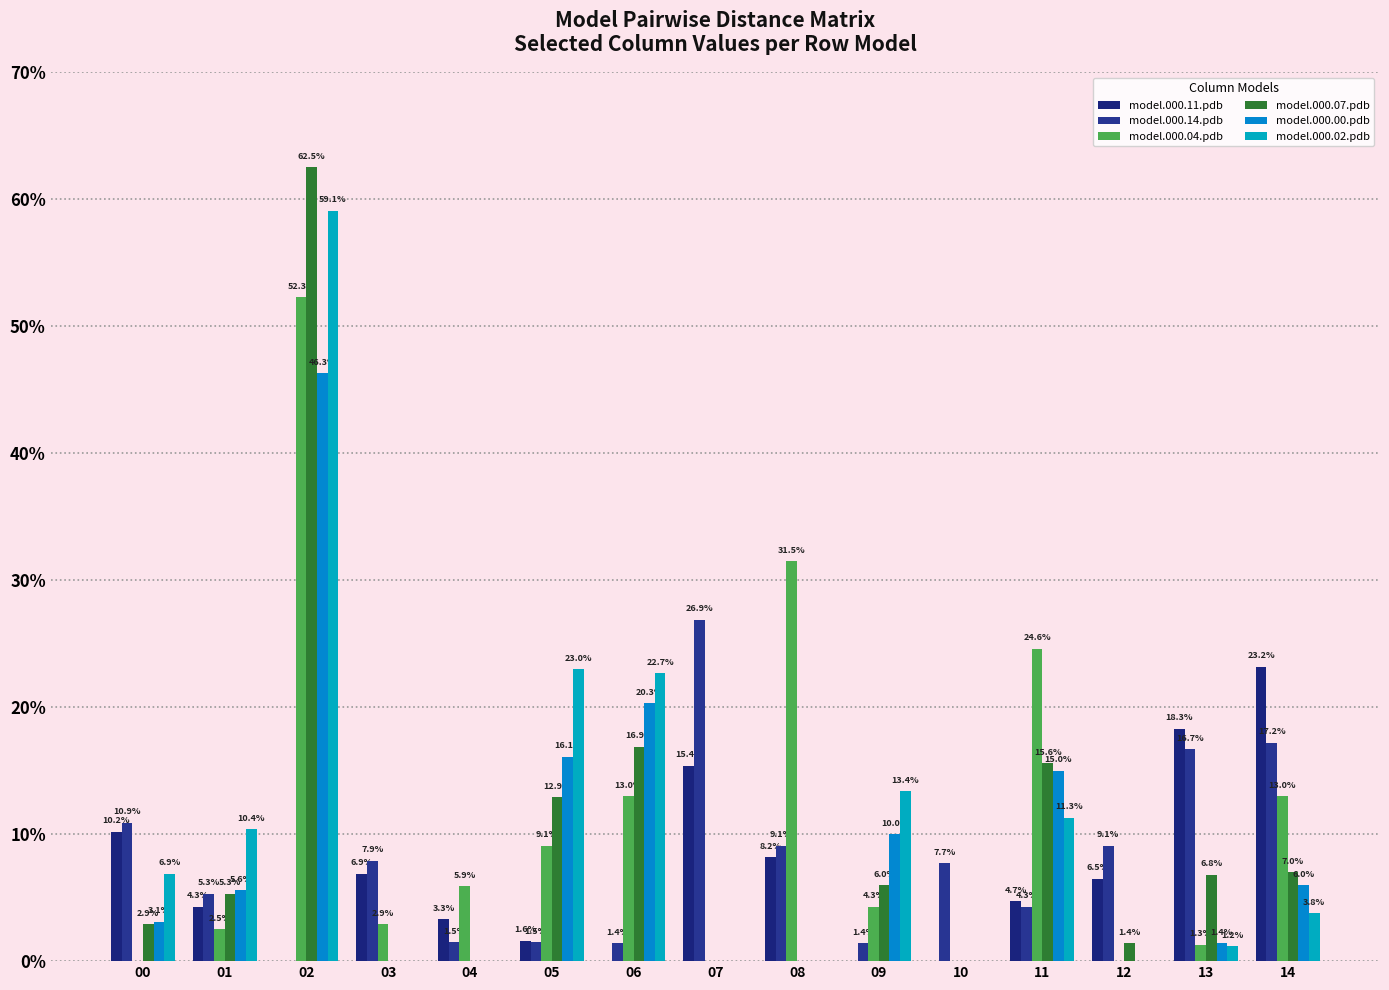

Reading left to right, transcribe all the data shown in this chart.

model.000.11.pdb: 00=0.1	01=0.0	02=0.0	03=0.1	04=0.0	05=0.0	06=0.0	07=0.2	08=0.1	09=0.0	10=0.0	11=0.0	12=0.1	13=0.2	14=0.2
model.000.14.pdb: 00=0.1	01=0.1	02=0.0	03=0.1	04=0.0	05=0.0	06=0.0	07=0.3	08=0.1	09=0.0	10=0.1	11=0.0	12=0.1	13=0.2	14=0.2
model.000.04.pdb: 00=0.0	01=0.0	02=0.5	03=0.0	04=0.1	05=0.1	06=0.1	07=0.0	08=0.3	09=0.0	10=0.0	11=0.2	12=0.0	13=0.0	14=0.1
model.000.07.pdb: 00=0.0	01=0.1	02=0.6	03=0.0	04=0.0	05=0.1	06=0.2	07=0.0	08=0.0	09=0.1	10=0.0	11=0.2	12=0.0	13=0.1	14=0.1
model.000.00.pdb: 00=0.0	01=0.1	02=0.5	03=0.0	04=0.0	05=0.2	06=0.2	07=0.0	08=0.0	09=0.1	10=0.0	11=0.1	12=0.0	13=0.0	14=0.1
model.000.02.pdb: 00=0.1	01=0.1	02=0.6	03=0.0	04=0.0	05=0.2	06=0.2	07=0.0	08=0.0	09=0.1	10=0.0	11=0.1	12=0.0	13=0.0	14=0.0